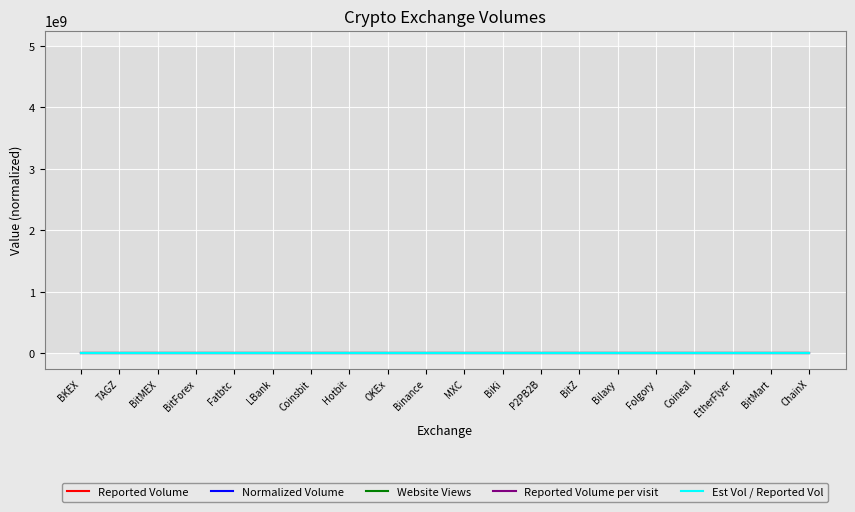

The value of Est Vol / Reported Vol at EtherFlyer is 0.0. True or false?

True